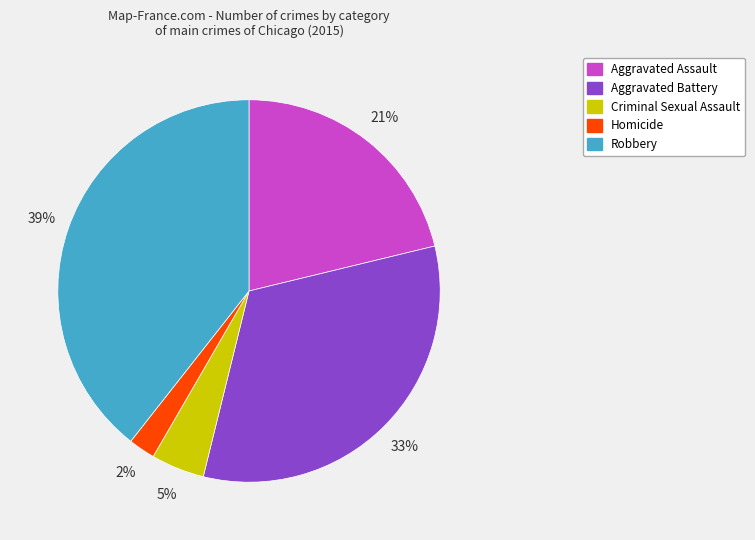

To the nearest percent, what is the average slice percentage?

20%